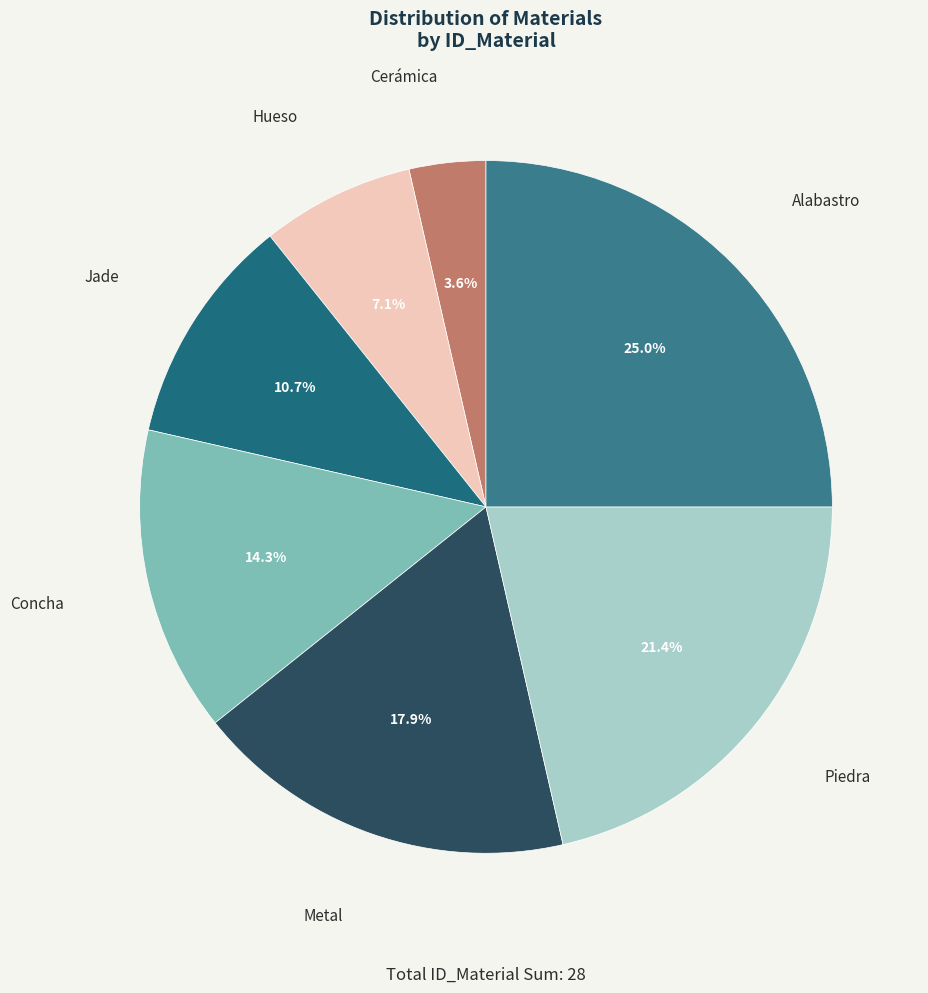

Between Piedra and Alabastro, which is larger?

Alabastro